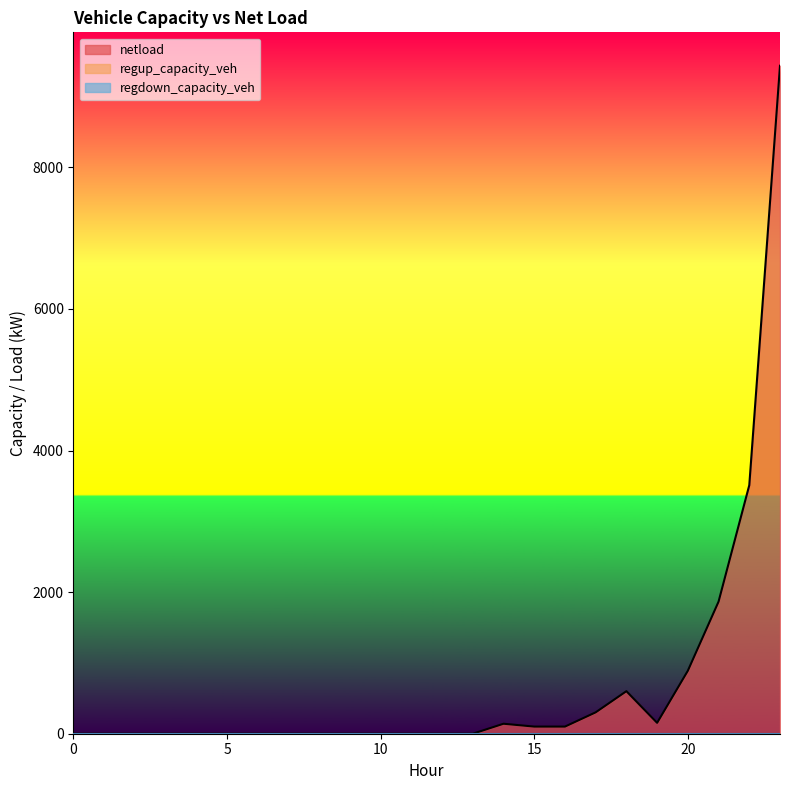

Which has a higher value, 0 or 15?

15